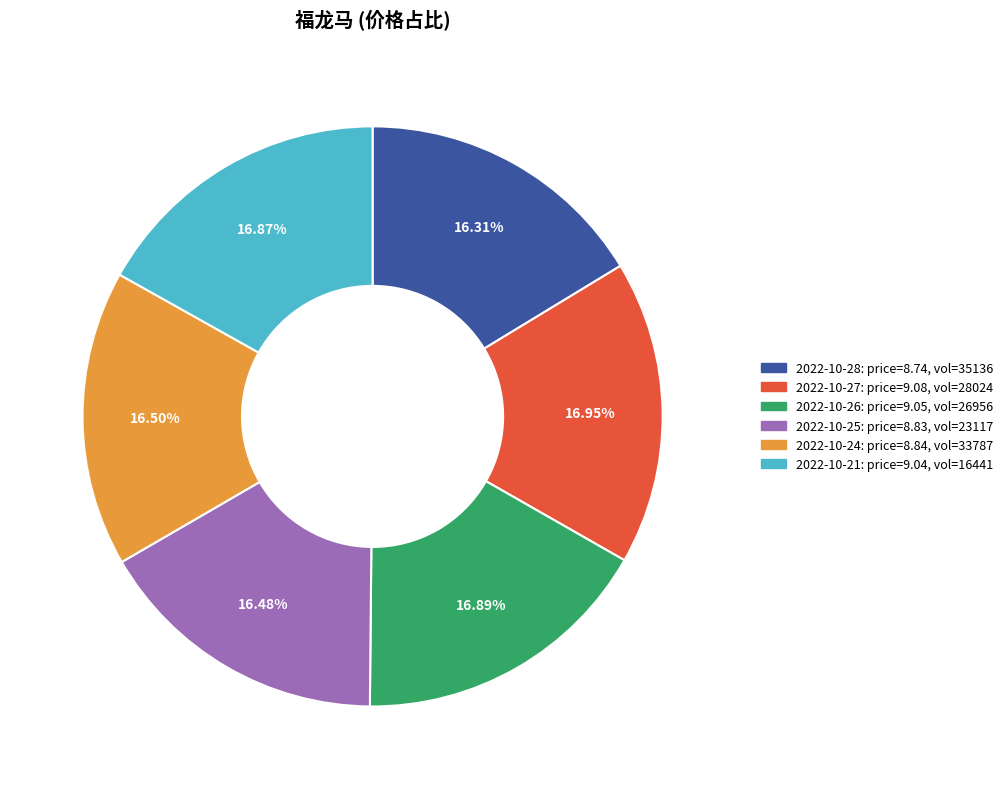

To the nearest percent, what is the difference between the largest and smallest slice percentages?

1%